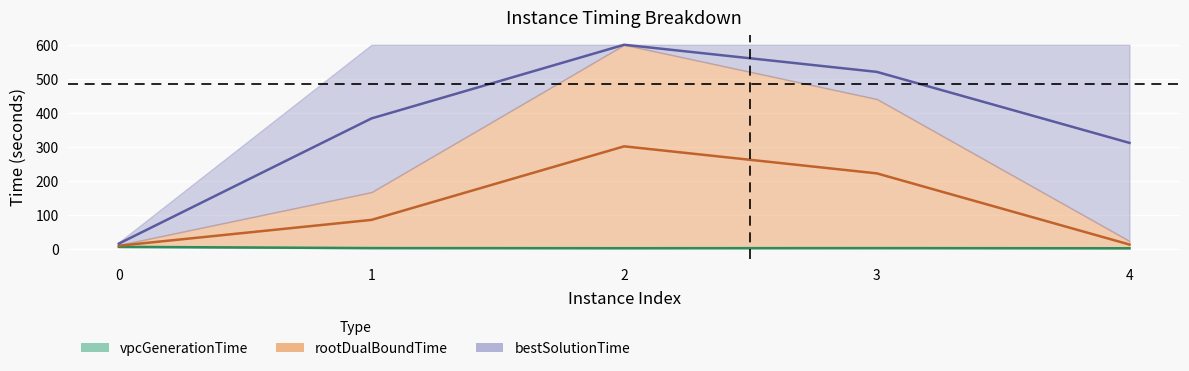

True or false: bestSolutionTime has a value of 520.4 at 3.

True